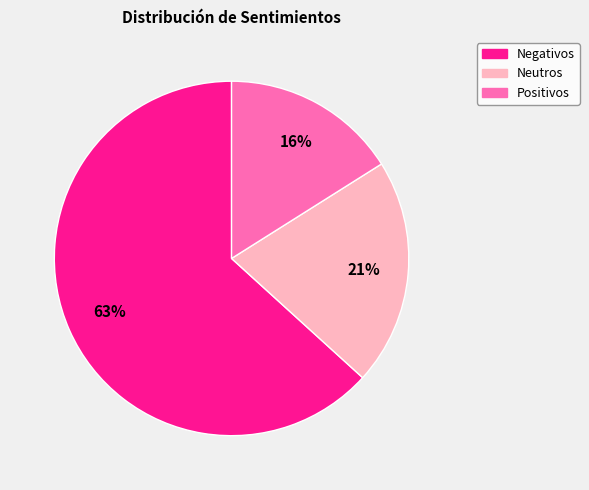

What is the smallest slice in the pie chart?

Positivos